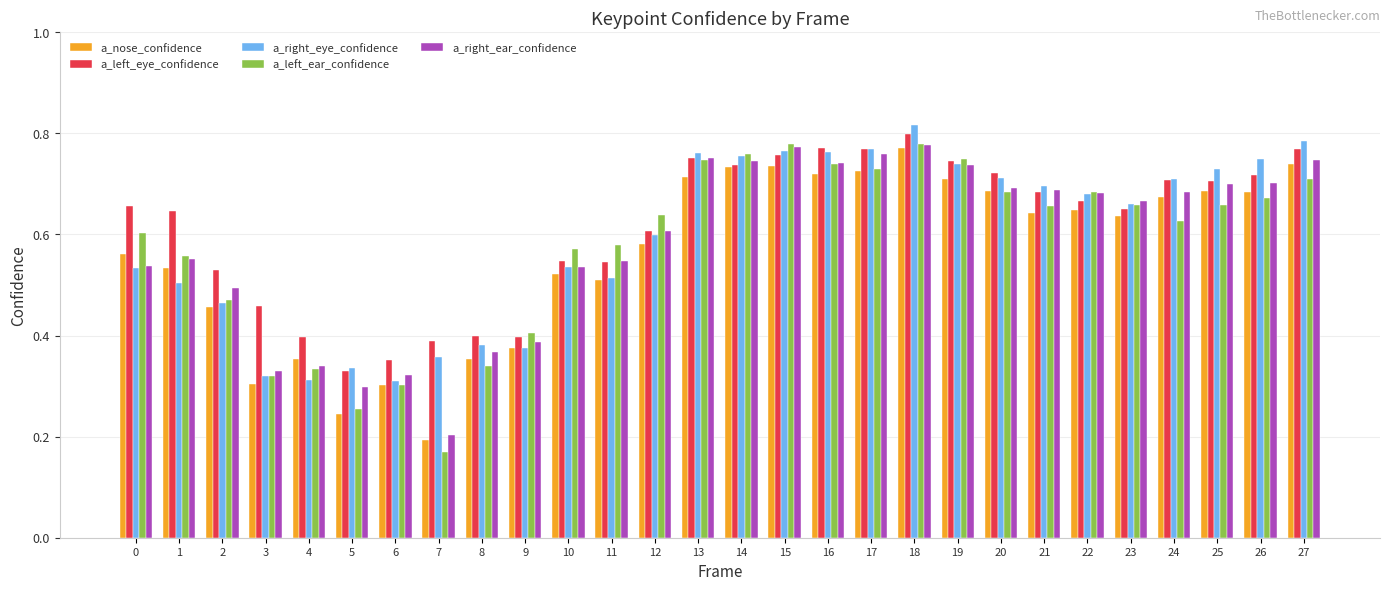

Which series has the widest spread of values?

a_left_ear_confidence